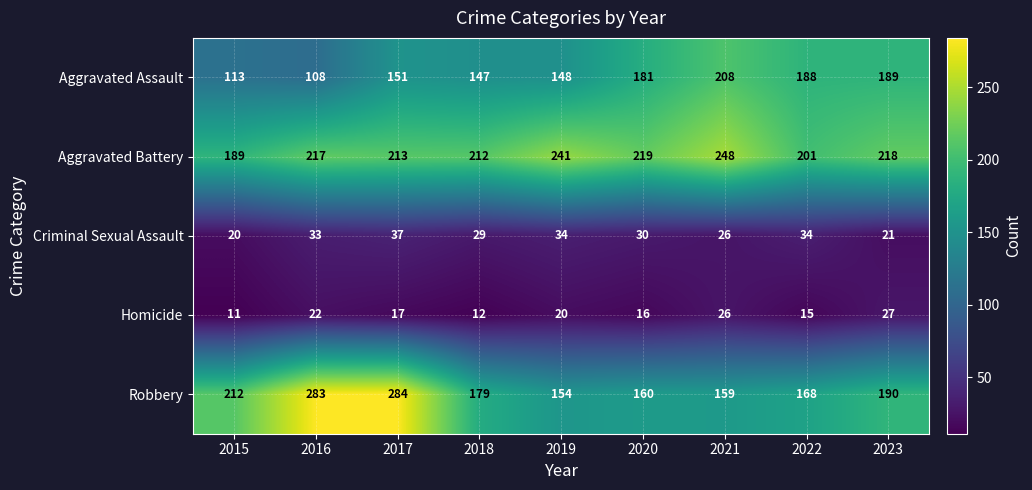

What is the average value of the Robbery series?

199